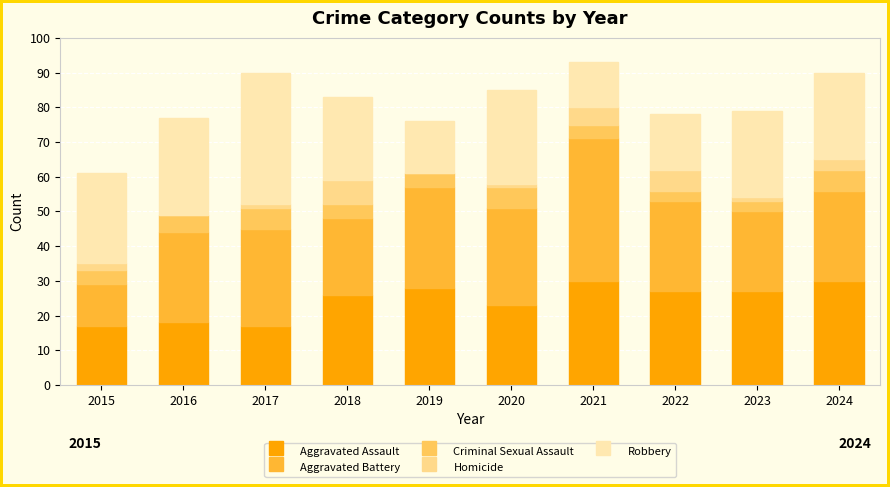

What is the total value across all series at 2021?

93